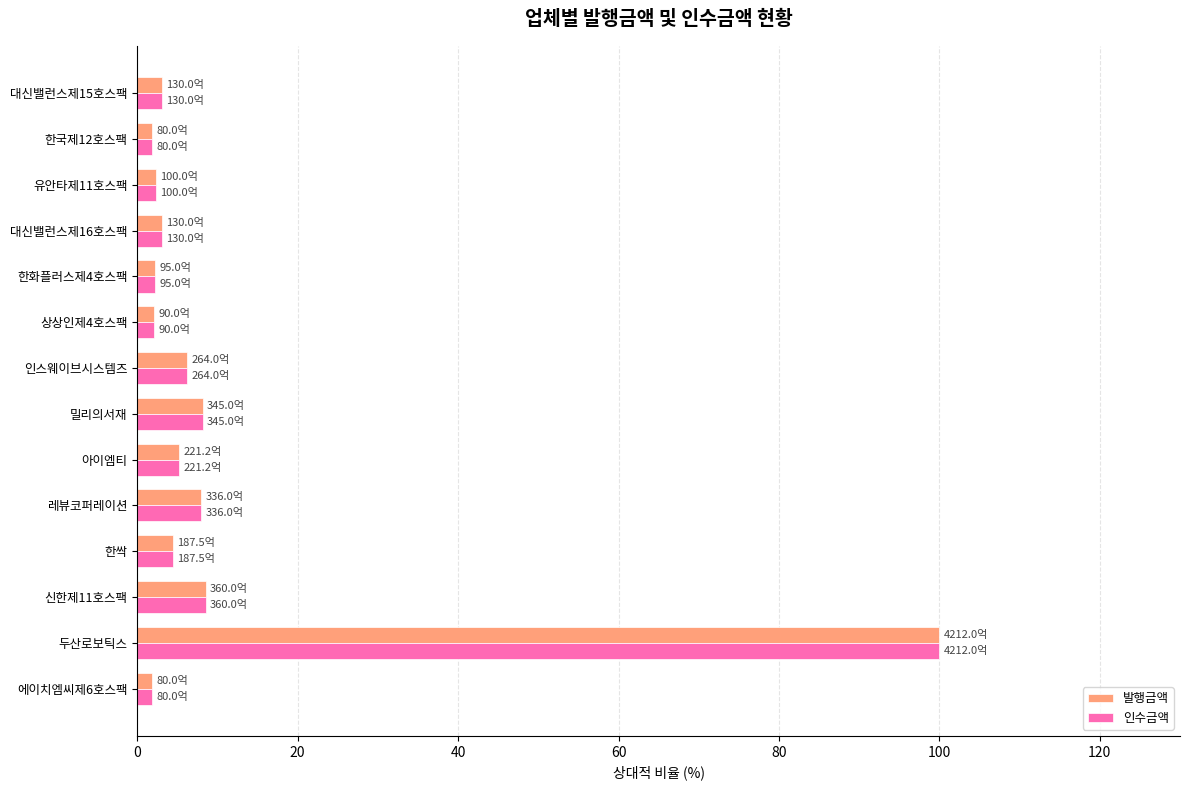

True or false: 발행금액 has a value of 3.1 at 대신밸런스제16호스팩.

True